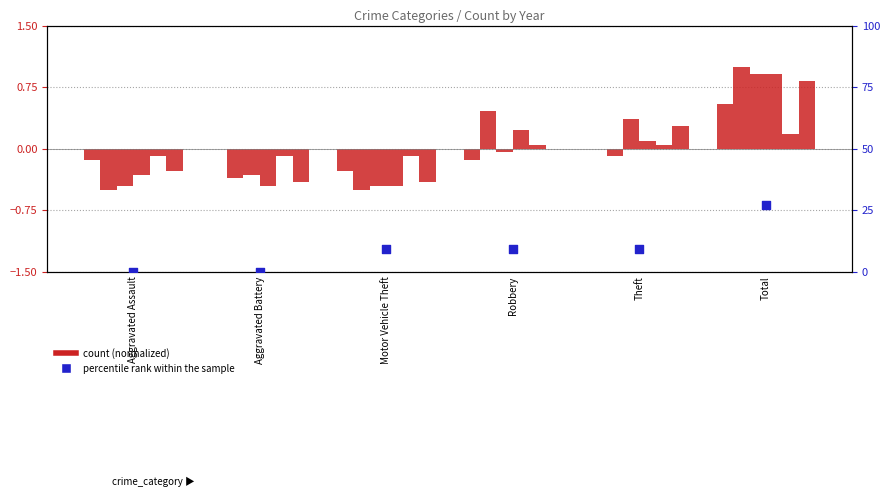

What is the ratio of the value at Motor Vehicle Theft to the value at Total?

0.3